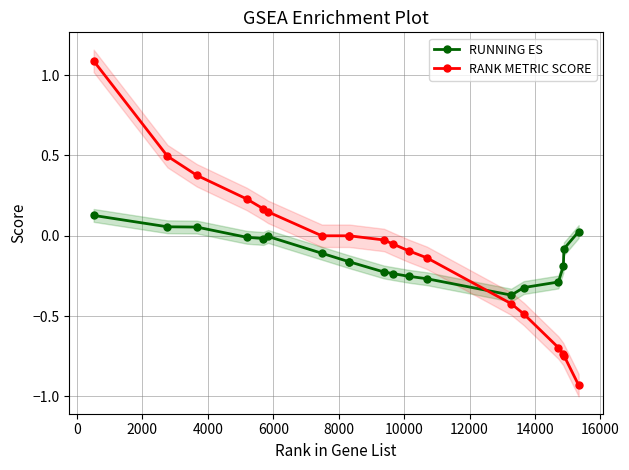

How many values in the RANK METRIC SCORE series are below 0?

10